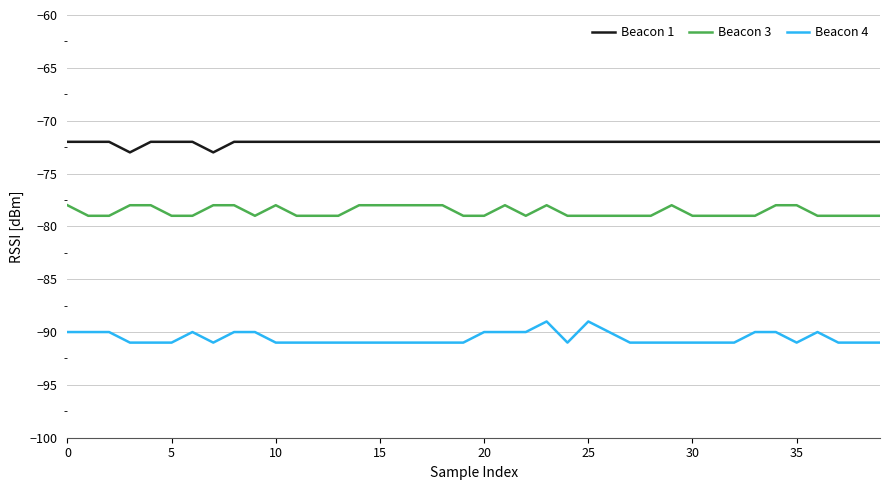

What are all the series names shown in the legend?

Beacon 1, Beacon 3, Beacon 4